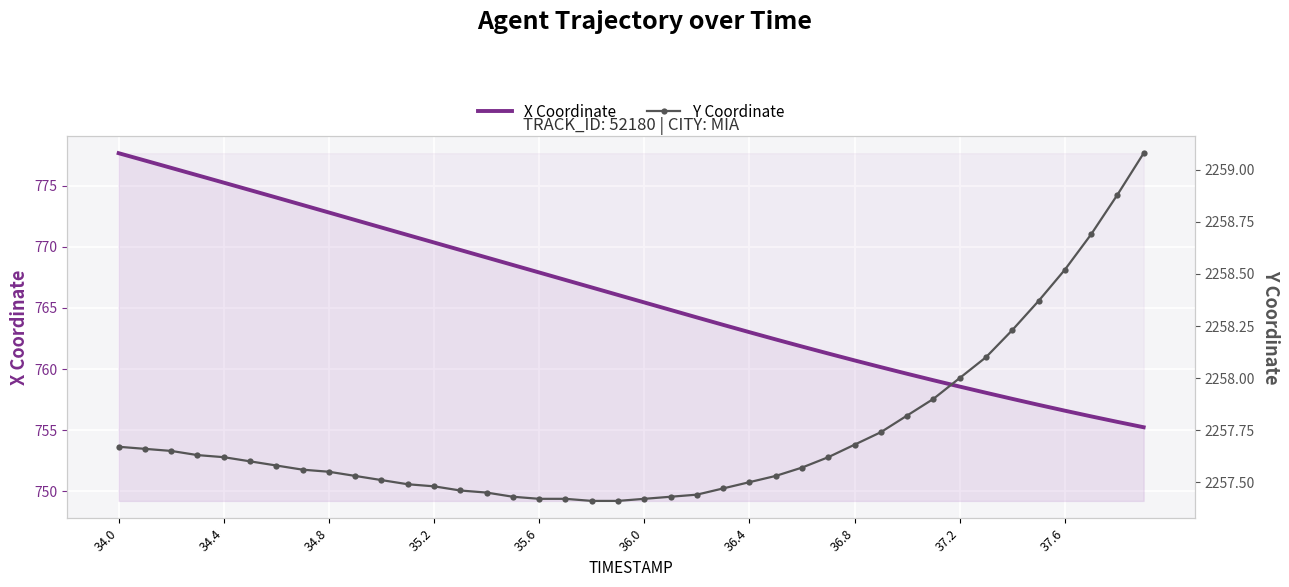

Which category has the lowest value across all series?

39